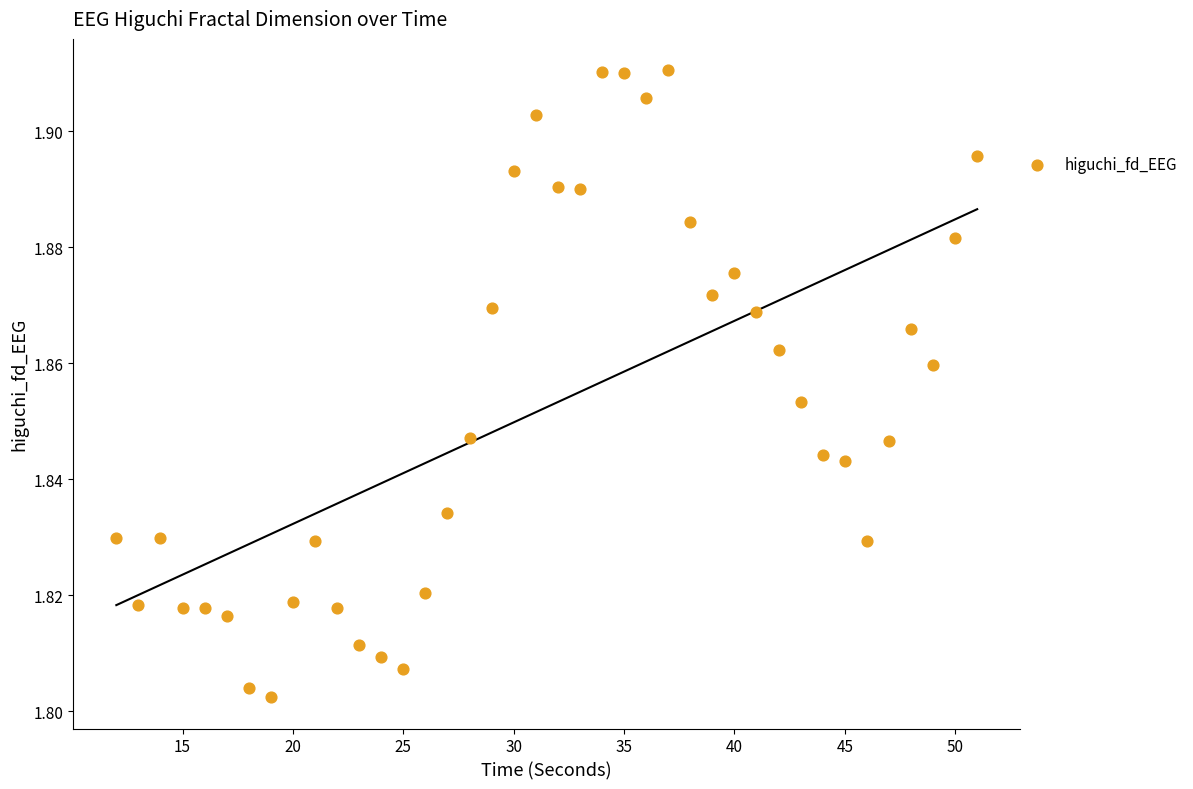

What is the range of X values (max minus min)?

39.0